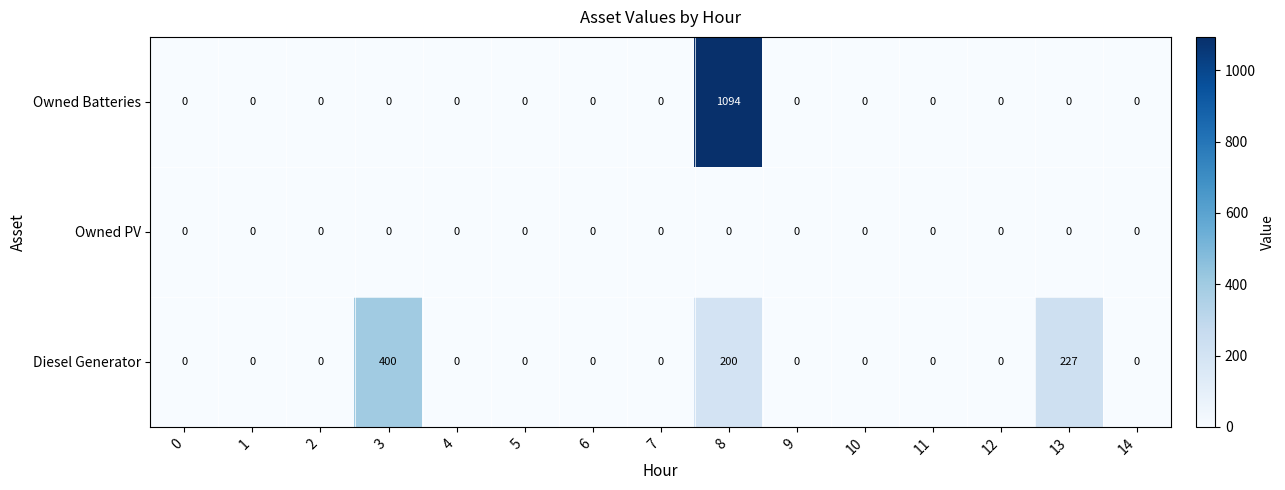

At which category is the sum across all series the highest?

8